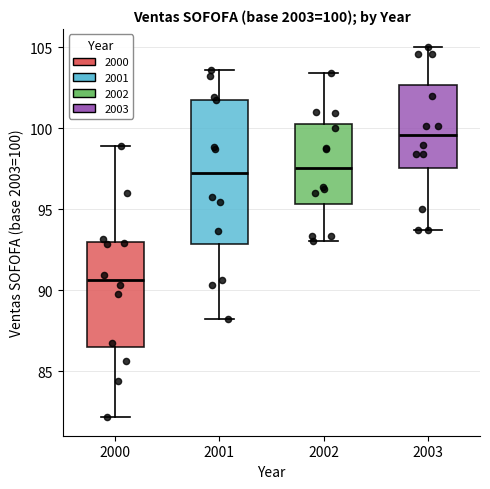

Which box is the tallest, from its lower edge to its upper edge?

2001